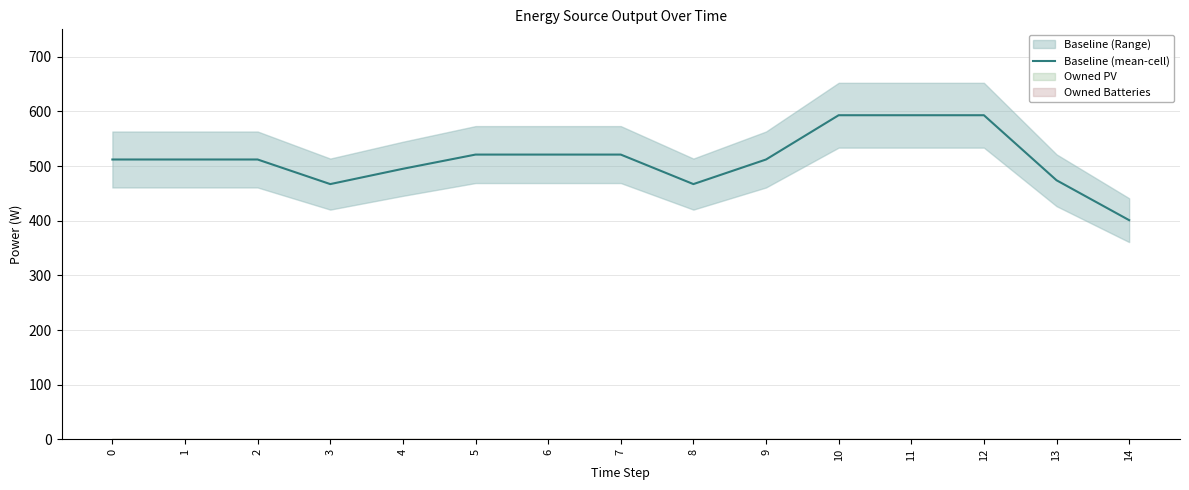

Rank the categories by value from lowest to highest.

14, 3, 8, 13, 4, 0, 1, 2, 9, 5, 6, 7, 10, 11, 12